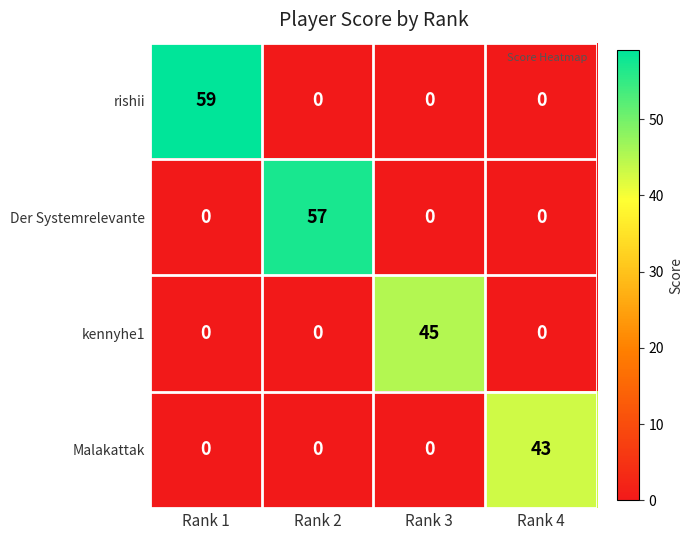

The value of kennyhe1 at Rank 2 is -21. True or false?

False